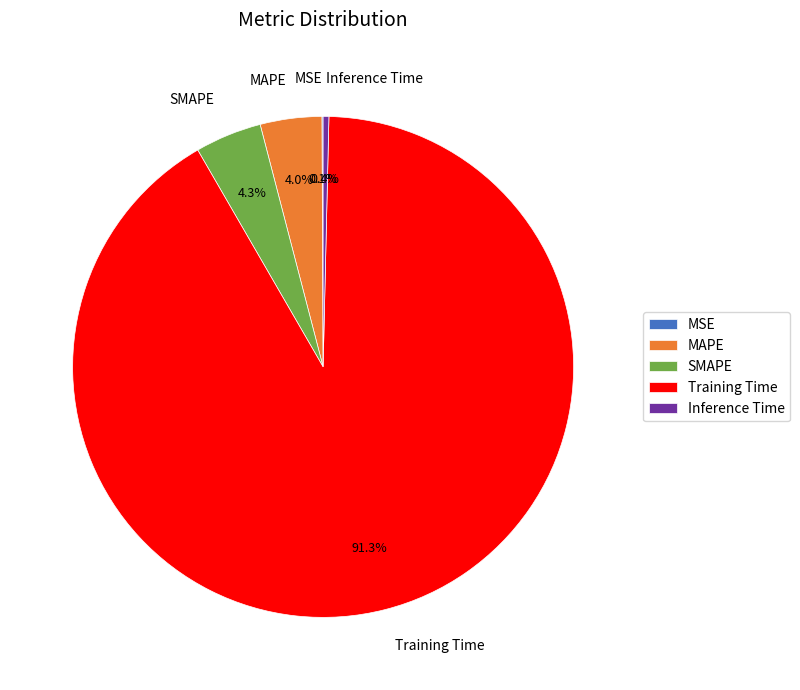

What portion of the pie excludes Inference Time?

99.6%